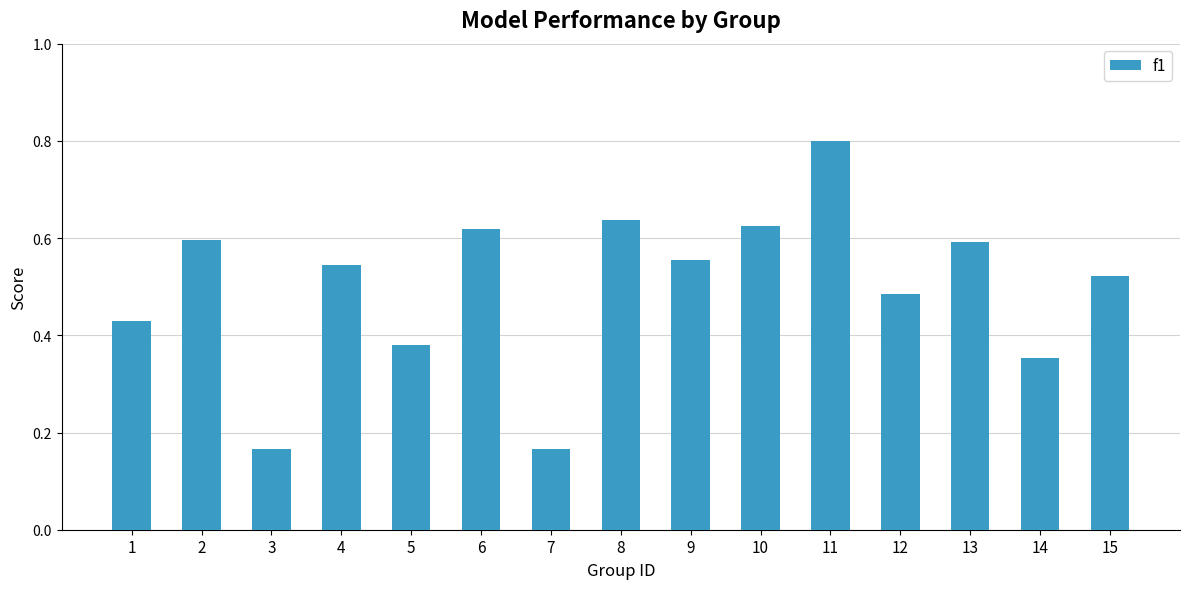

True or false: the data shows 0.7 at 1.

False